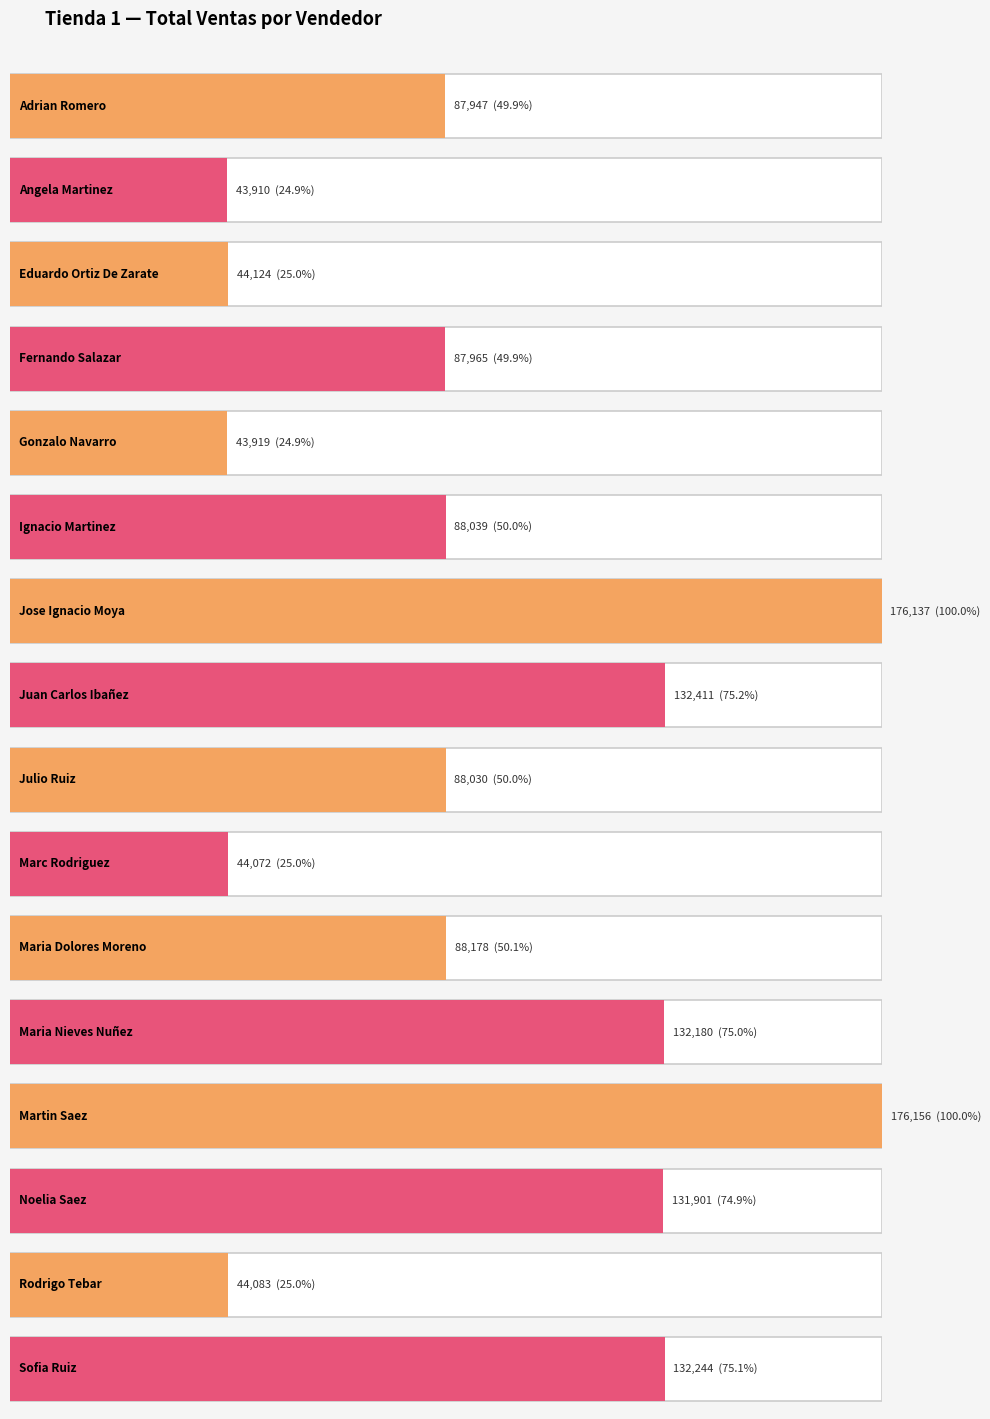

What is the difference between the maximum and minimum values?

132246